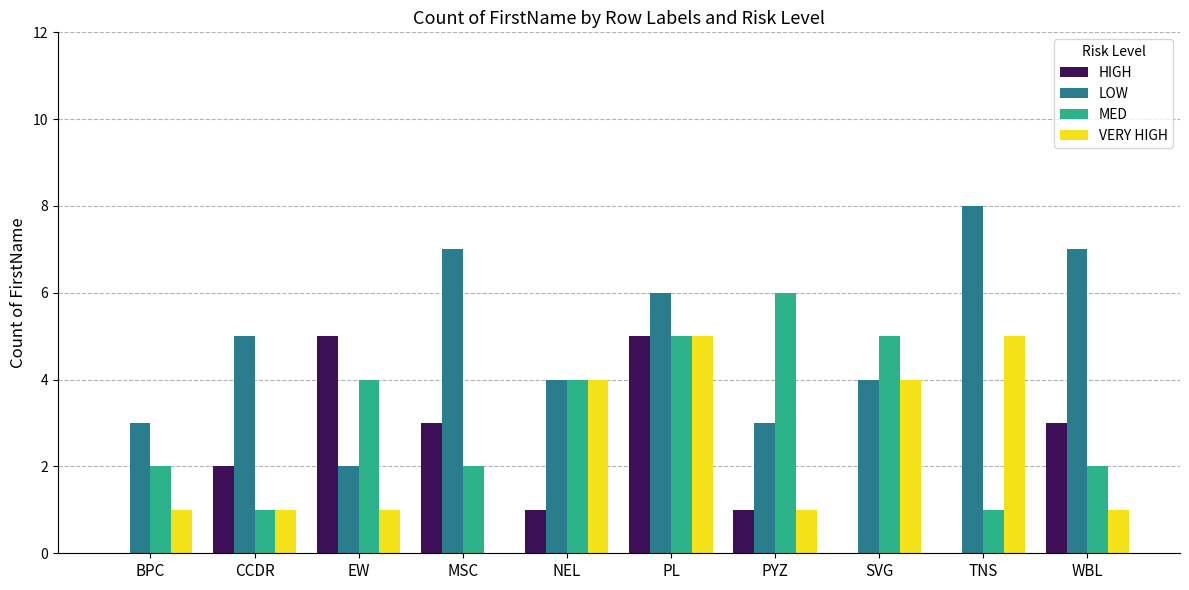

What is the total value across all series at MSC?

12